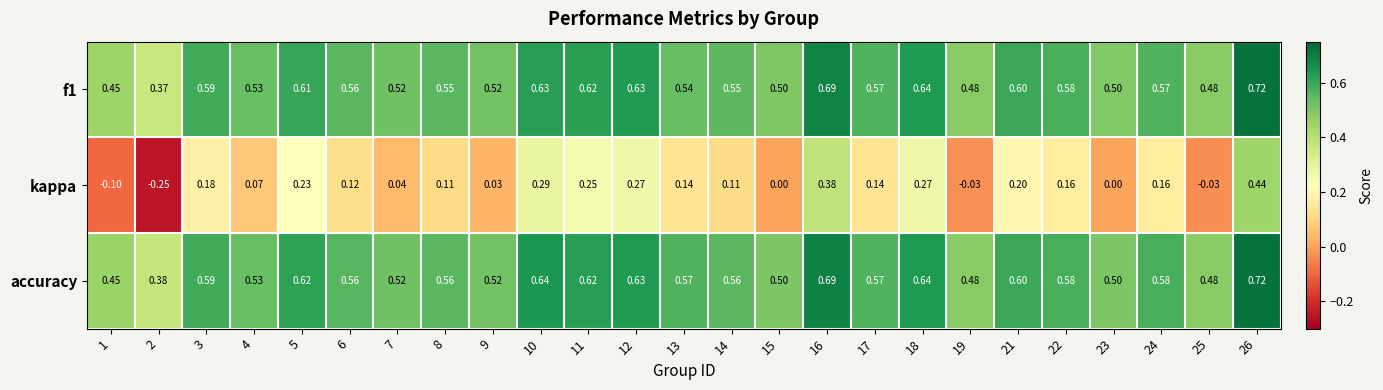

Which series has the largest total across all categories?

accuracy